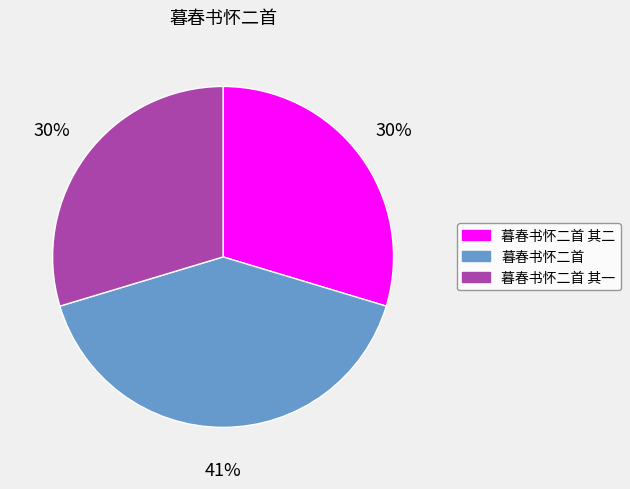

The 暮春书怀二首 slice represents 41% of the pie. True or false?

True